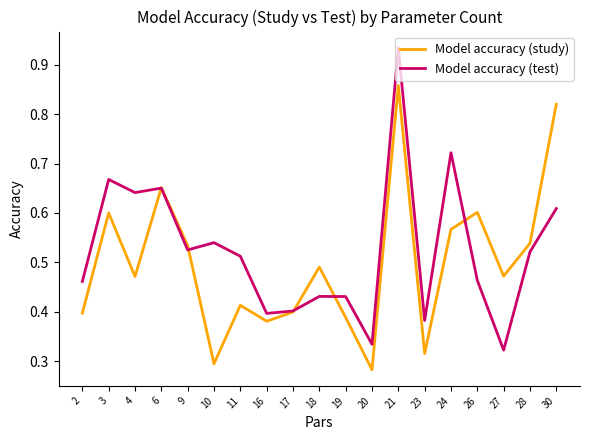

Count the number of categories in the chart.

19